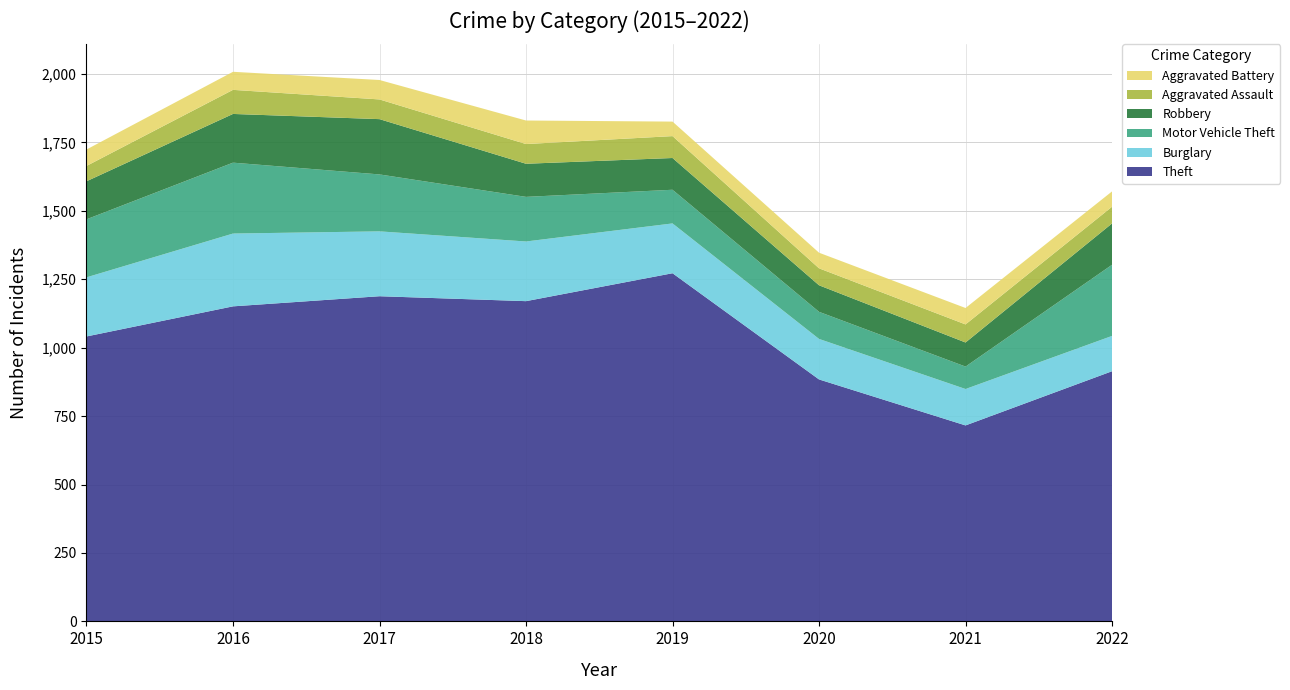

Reading right to left, extract all data points from this chart.

Theft: 2022=914	2021=716	2020=884	2019=1272	2018=1170	2017=1188	2016=1151	2015=1041
Burglary: 2022=129	2021=133	2020=148	2019=182	2018=218	2017=237	2016=266	2015=216
Motor Vehicle Theft: 2022=260	2021=82	2020=99	2019=123	2018=163	2017=208	2016=259	2015=212
Robbery: 2022=151	2021=88	2020=97	2019=116	2018=121	2017=202	2016=178	2015=139
Aggravated Assault: 2022=61	2021=66	2020=62	2019=80	2018=72	2017=72	2016=88	2015=56
Aggravated Battery: 2022=56	2021=60	2020=57	2019=53	2018=86	2017=71	2016=66	2015=60